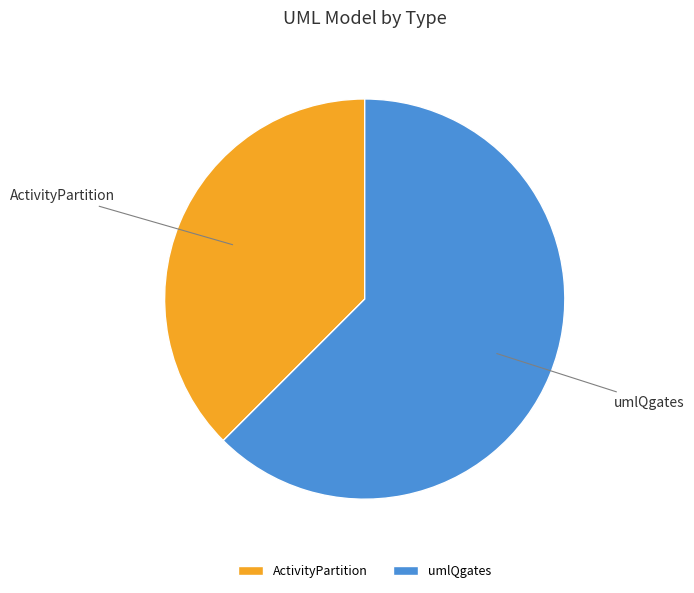

Does ActivityPartition account for over 50% of the chart?

No